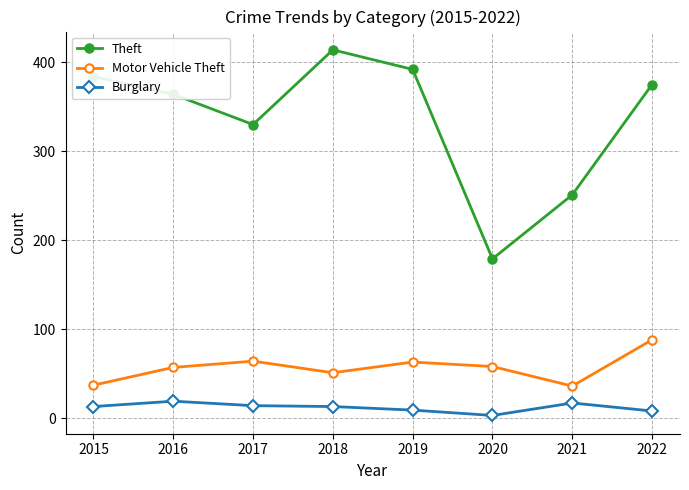

Which series has the largest range (max minus min)?

Theft